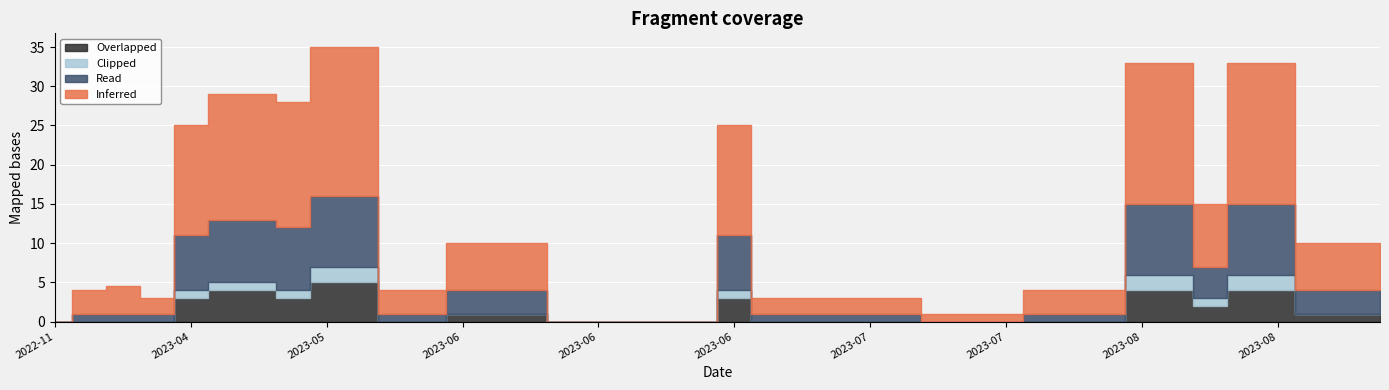

Count the Clipped values in the range 0 to 1.

34